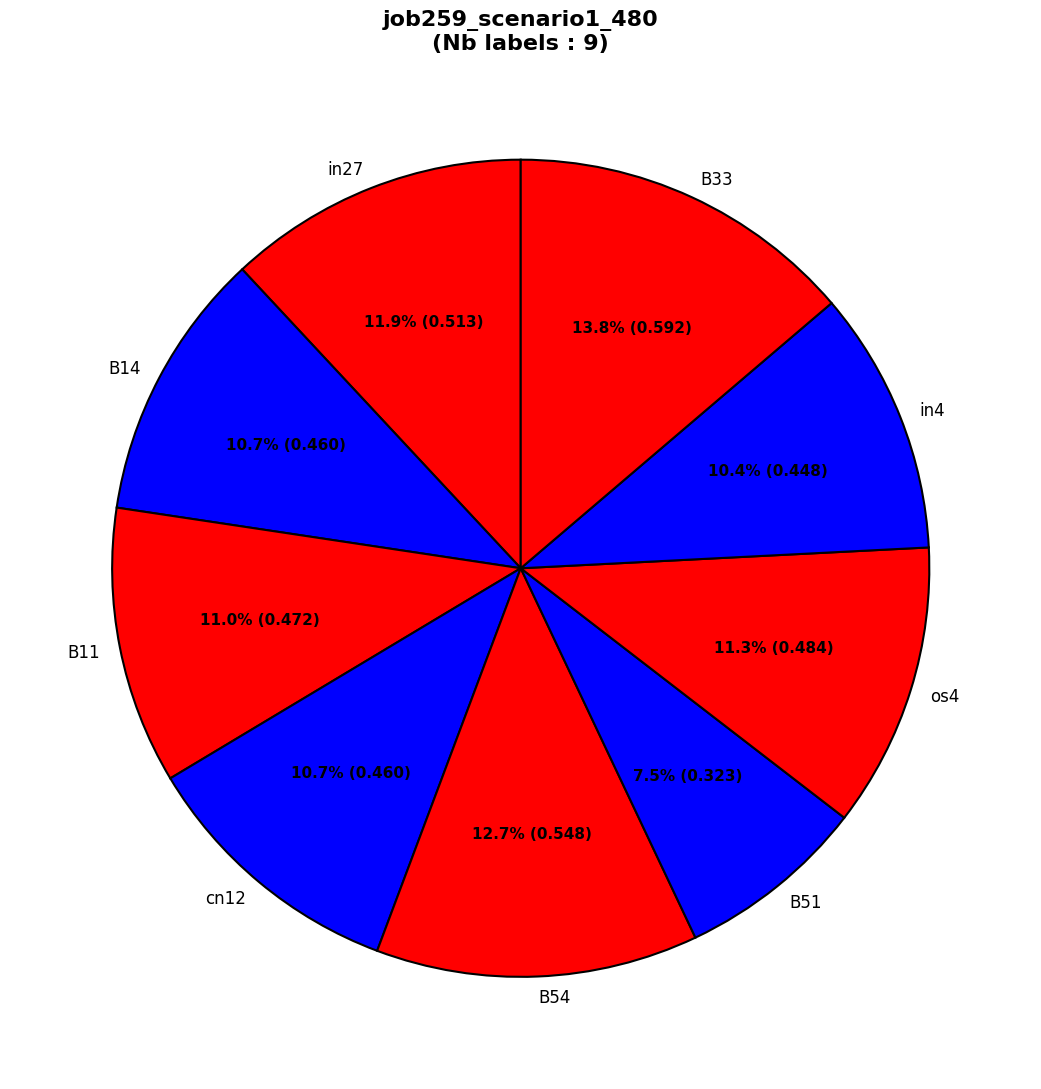

To the nearest percent, what is the difference between the B54 and B11 slice percentages?

2%